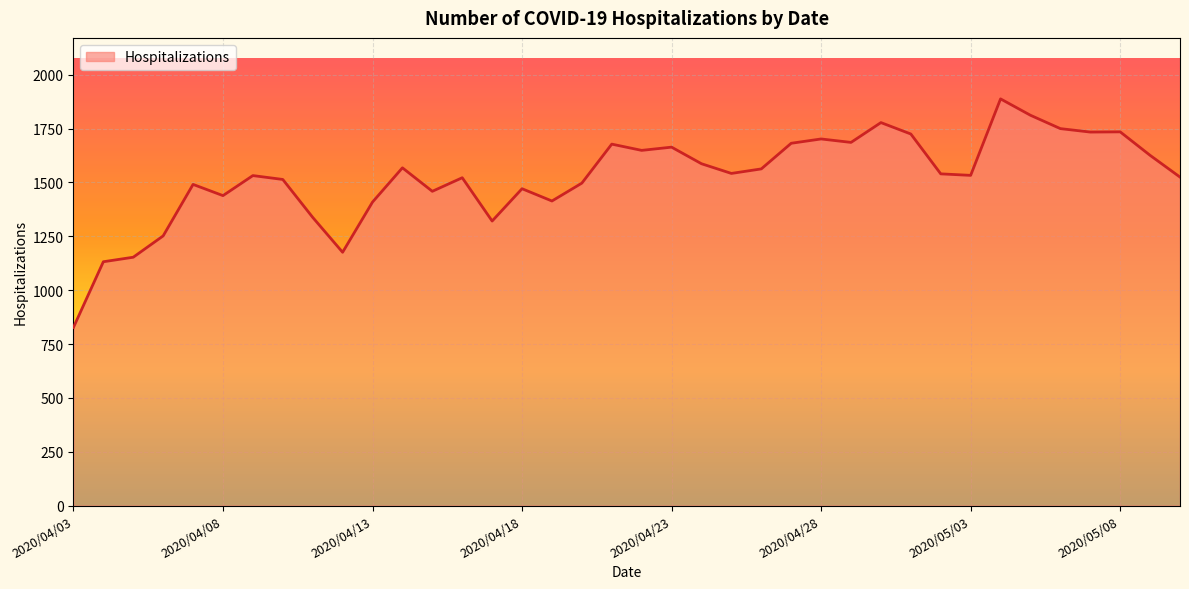

What is the difference between the maximum and minimum values?

1061